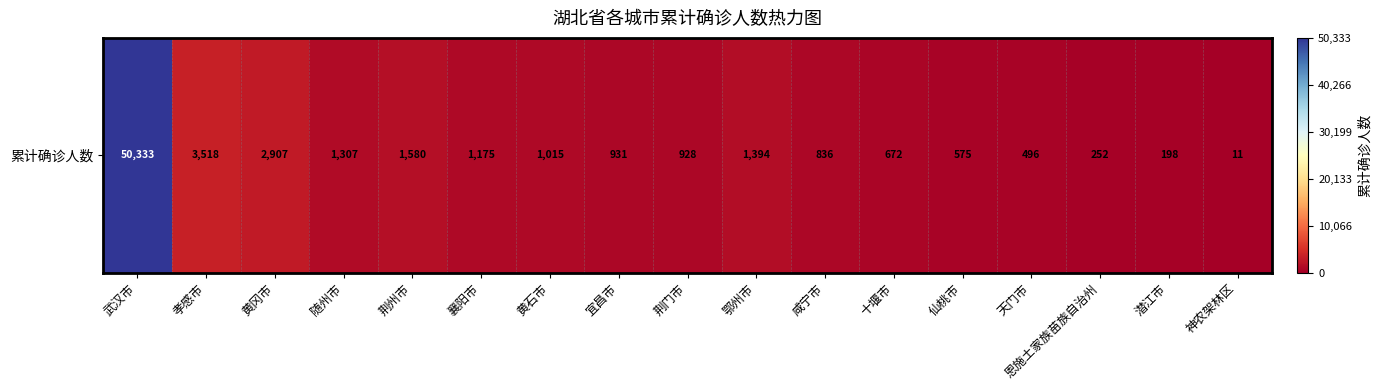

Where is the data nearest to the value 25172?

孝感市